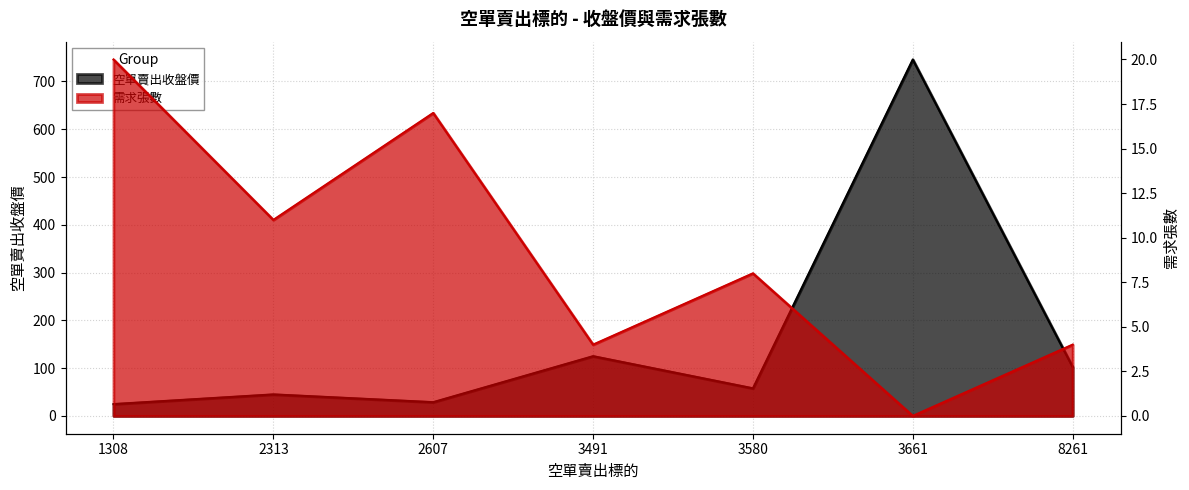

What is the sum of all 空單賣出收盤價 values?

1129.7